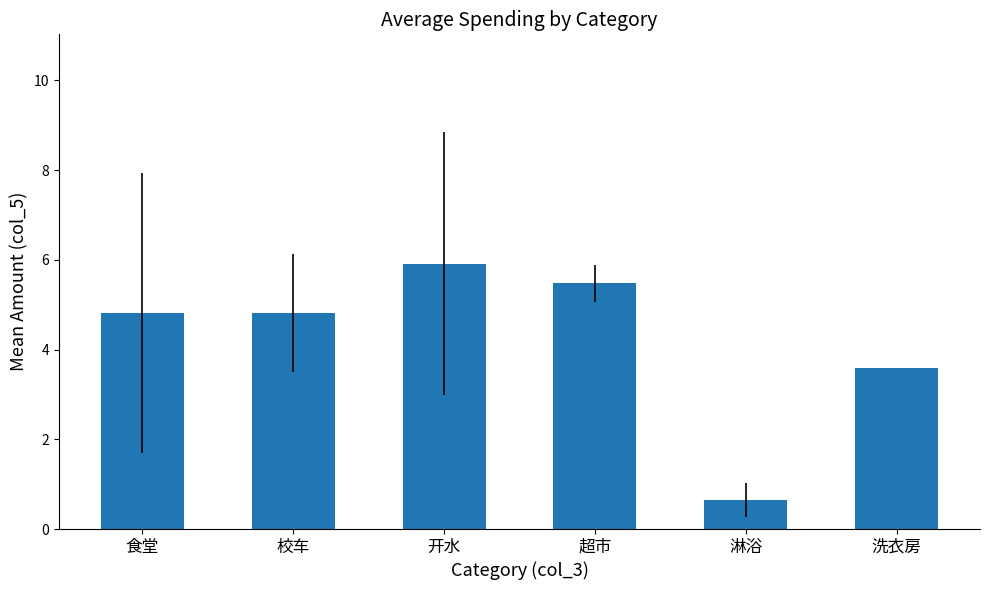

What is the sum of all values?

25.3